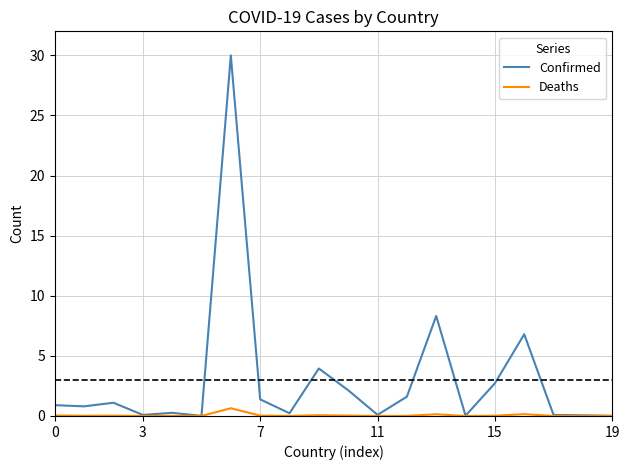

Which series has the largest total across all categories?

Confirmed